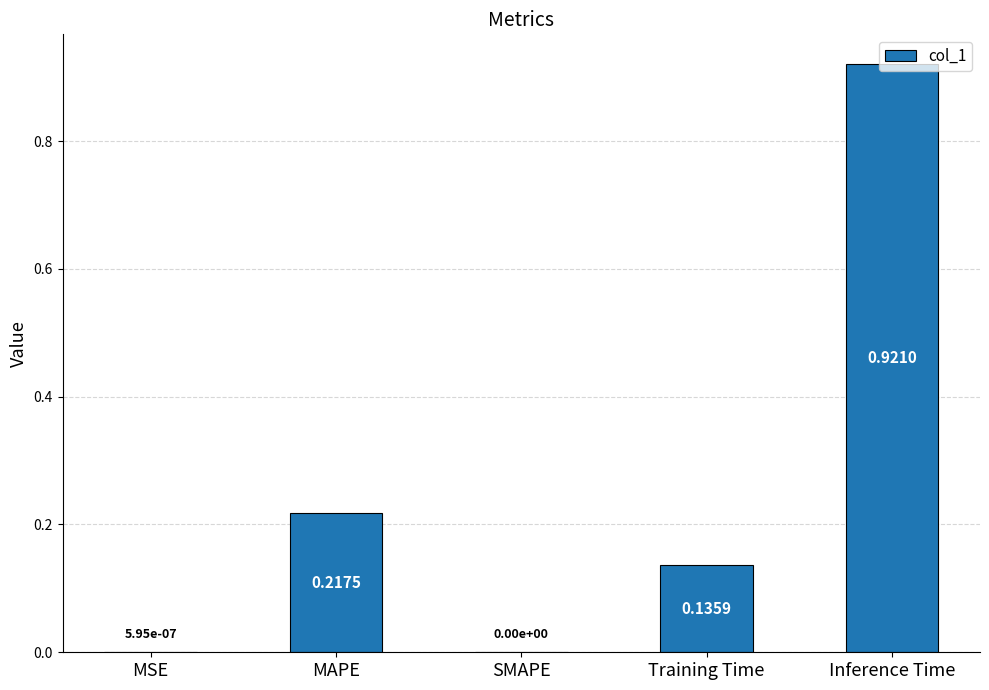

Which label corresponds to the largest value in the chart?

Inference Time